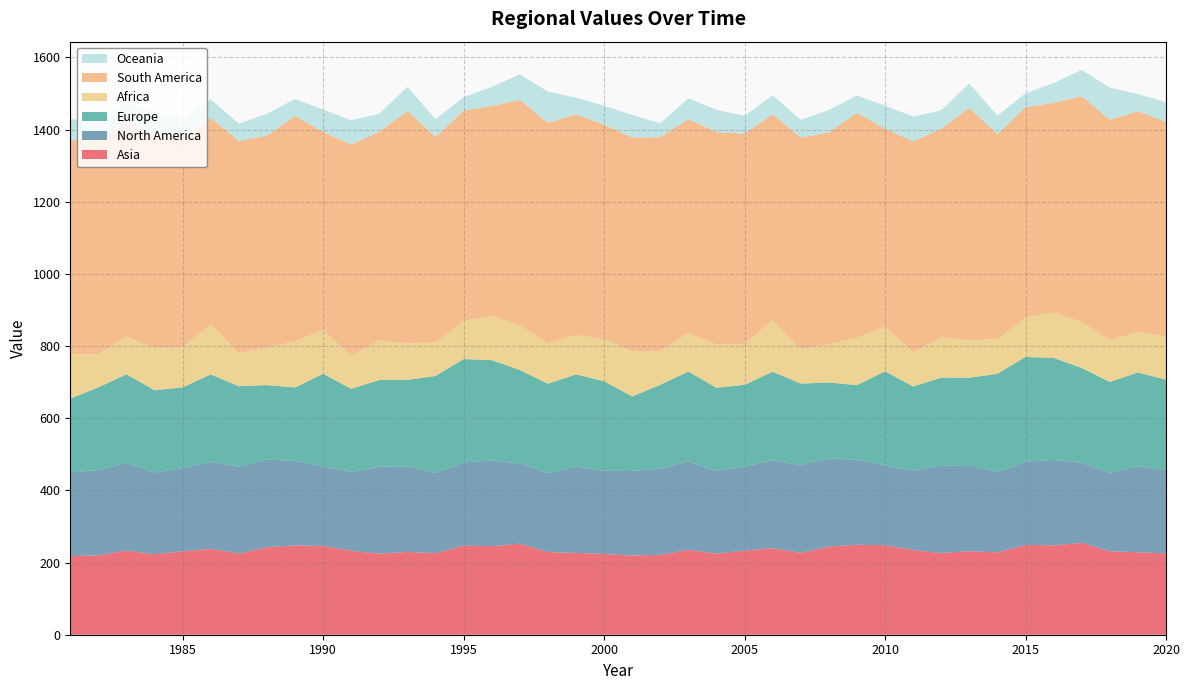

Reading left to right, list all the values displayed in this chart.

Asia: 218.0	219.8	233.6	223.1	231.2	238.1	224.9	242.5	247.5	246.1	232.8	224.5	229.5	226.1	246.8	245.4	252.4	229.2	226.8	223.7	219.6	221.5	235.6	224.9	233.1	239.9	226.8	244.3	249.3	248.0	234.8	226.4	231.6	228.3	249.0	247.7	254.7	231.3	228.6	225.5
North America: 232.0	236.2	242.8	226.6	230.6	240.8	240.9	243.2	234.0	219.7	218.6	241.2	237.6	222.1	230.6	237.1	222.2	218.7	239.0	230.6	234.3	238.5	245.3	228.9	232.9	243.2	243.1	245.3	235.8	221.4	220.0	242.7	238.2	222.3	231.1	236.8	221.8	217.9	238.7	230.0
Europe: 204.1	229.7	245.4	227.9	223.9	242.5	222.9	206.2	203.6	257.4	230.0	240.2	239.3	269.0	286.6	278.4	259.1	247.6	255.9	248.3	206.4	232.8	248.6	230.6	226.8	245.7	226.1	209.3	206.6	260.9	233.2	243.5	242.6	272.4	290.0	282.4	262.9	251.3	259.4	251.4
Africa: 123.8	91.3	104.4	117.8	111.2	139.8	92.3	103.8	128.5	121.8	91.9	110.0	101.1	93.0	106.0	122.7	123.8	112.3	108.8	116.5	126.2	93.6	107.1	120.2	113.8	142.7	94.8	106.5	131.3	124.4	94.6	112.6	103.6	95.9	109.2	126.2	127.9	115.8	112.1	119.8
South America: 592.6	593.9	593.6	589.5	582.8	571.4	587.5	587.5	624.2	548.5	585.1	578.1	644.6	568.7	582.7	581.6	625.0	610.4	611.7	594.7	591.6	592.5	592.6	588.2	582.1	570.8	586.9	586.9	623.4	548.1	584.7	577.4	644.1	568.6	582.7	581.3	625.3	610.8	612.2	594.9
Oceania: 61.3	37.7	56.6	60.7	48.4	51.5	48.0	60.6	47.0	61.8	67.4	49.7	66.2	50.1	37.5	53.1	70.8	87.1	46.3	52.7	62.5	38.5	57.7	62.1	49.5	52.4	49.3	61.9	48.1	63.4	69.0	50.9	67.6	51.2	38.5	54.5	72.8	89.0	47.5	54.0